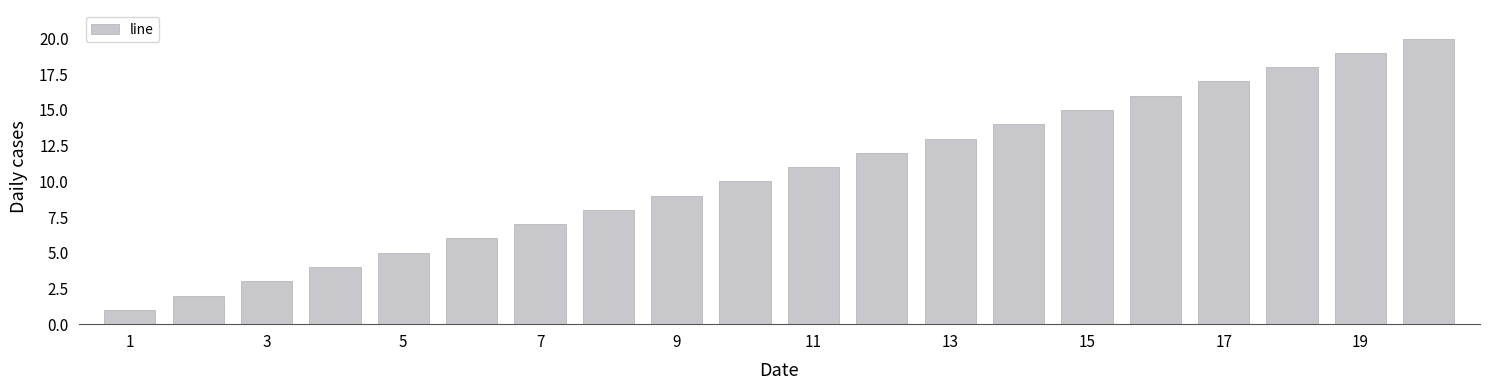

What is the difference between the maximum and minimum values?

19